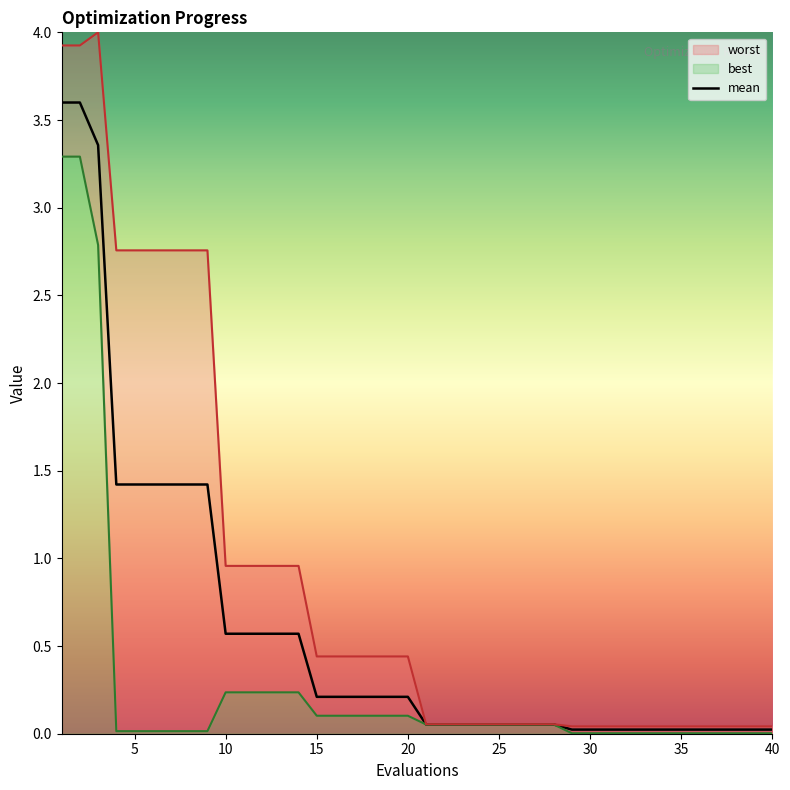

Which series has the largest total across all categories?

worst